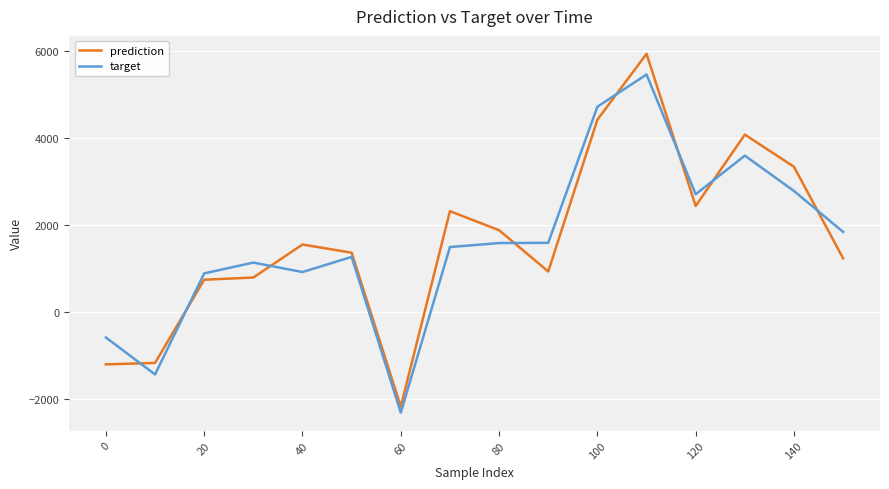

How many values in target are below zero?

3